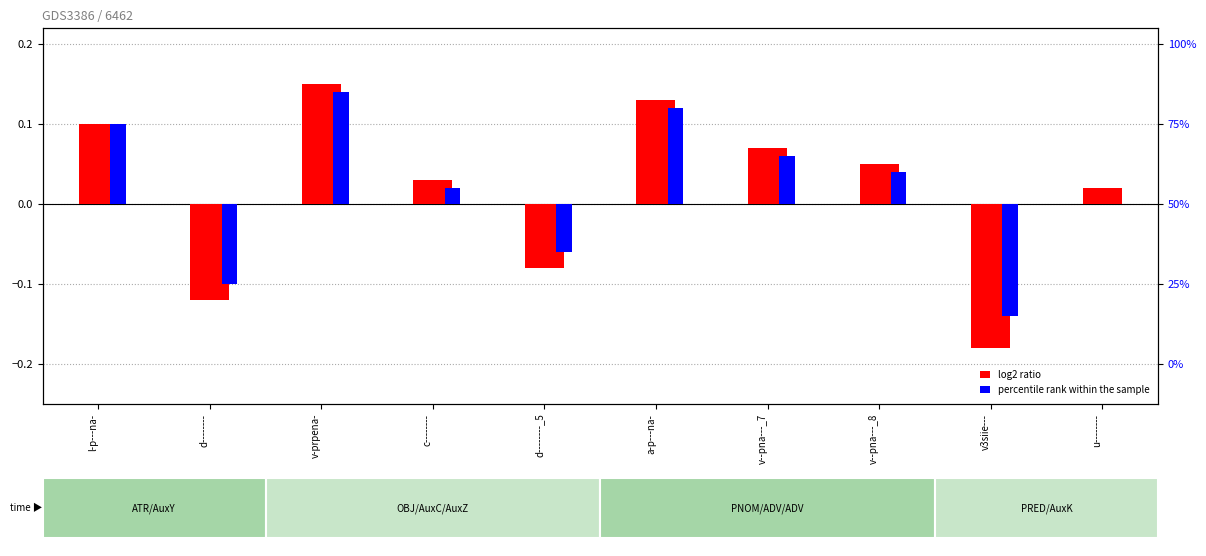

What is the approximate value of log2 ratio at v3siie---?

-0.2